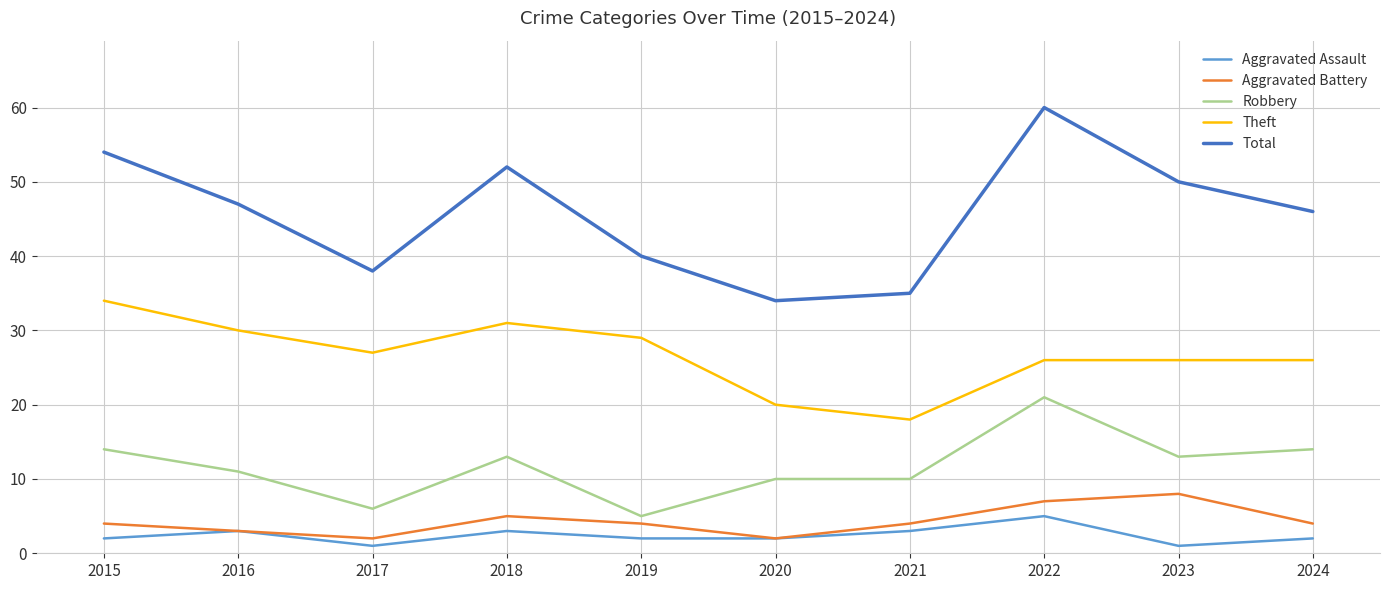

How many Aggravated Battery values are between 3 and 5?

6